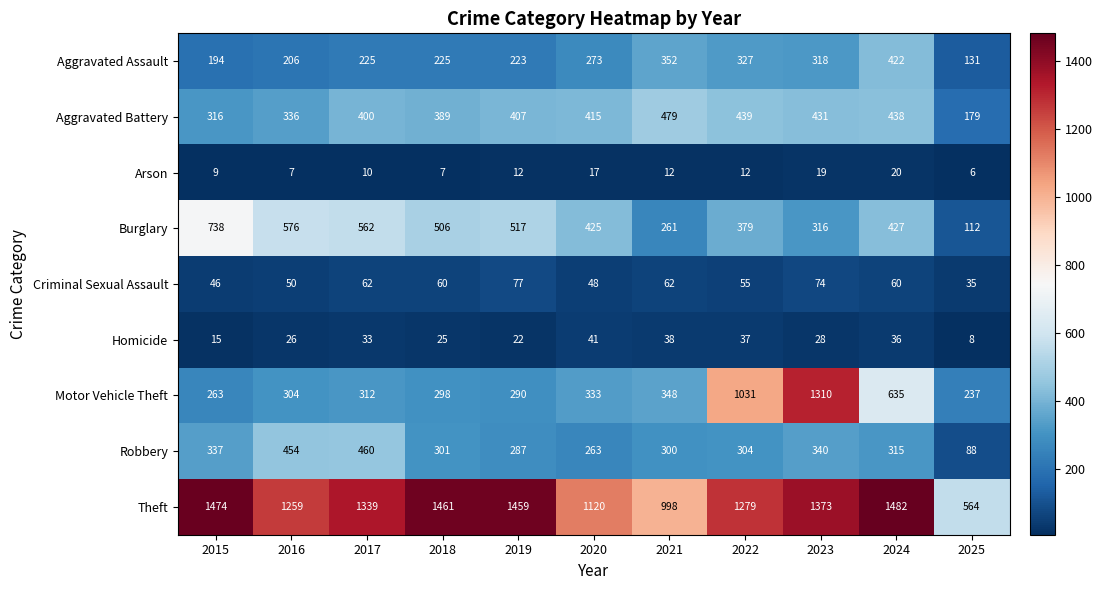

True or false: Aggravated Battery has a value of 152 at 2024.

False